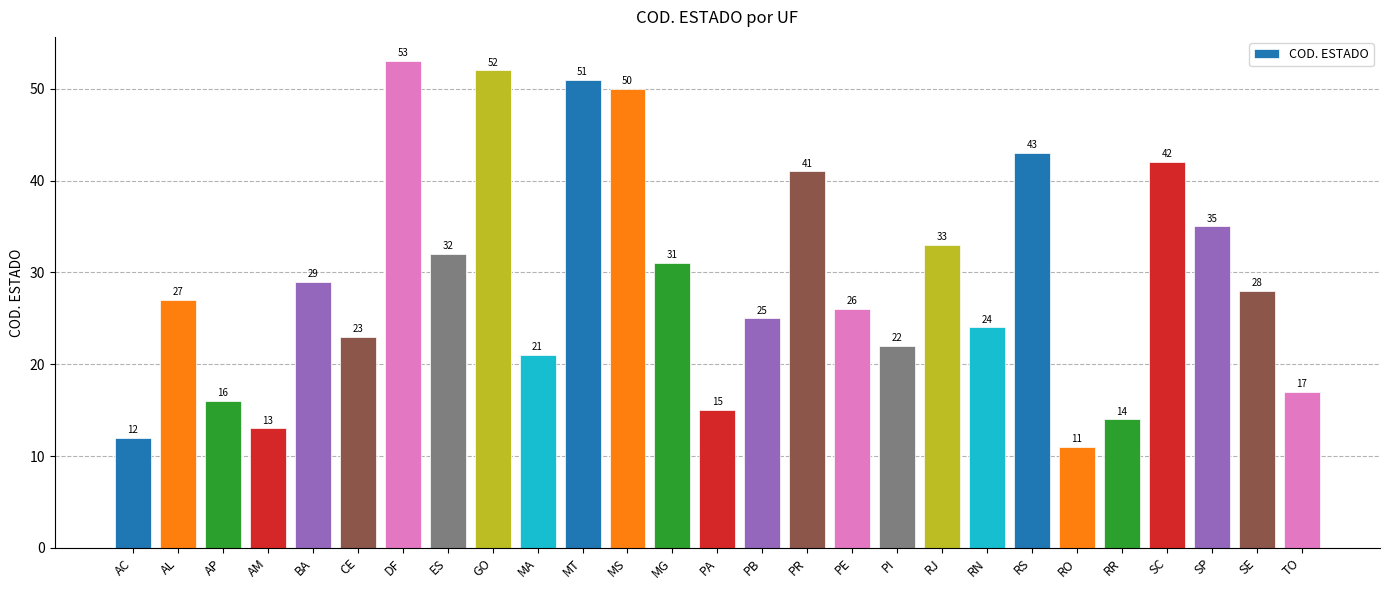

Rank the categories by value from highest to lowest.

DF, GO, MT, MS, RS, SC, PR, SP, RJ, ES, MG, BA, SE, AL, PE, PB, RN, CE, PI, MA, TO, AP, PA, RR, AM, AC, RO